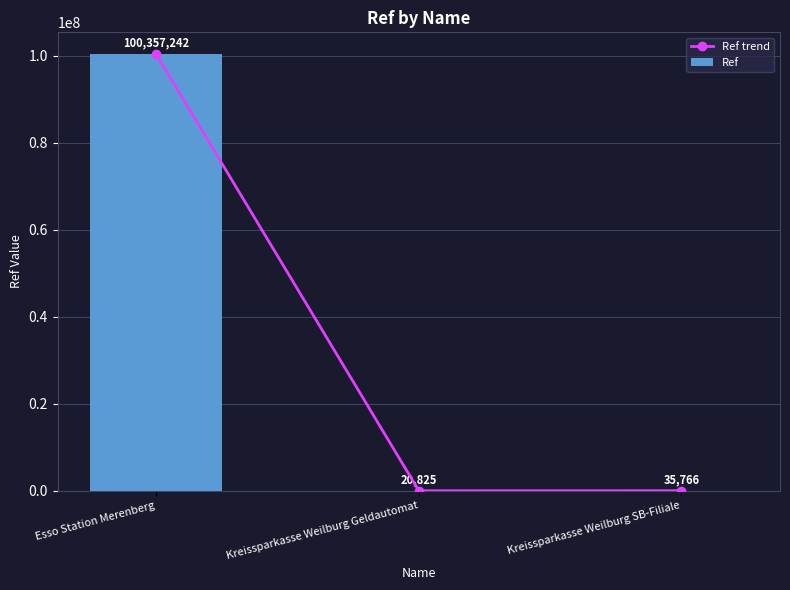

At which label does Ref trend reach its peak?

Esso Station Merenberg